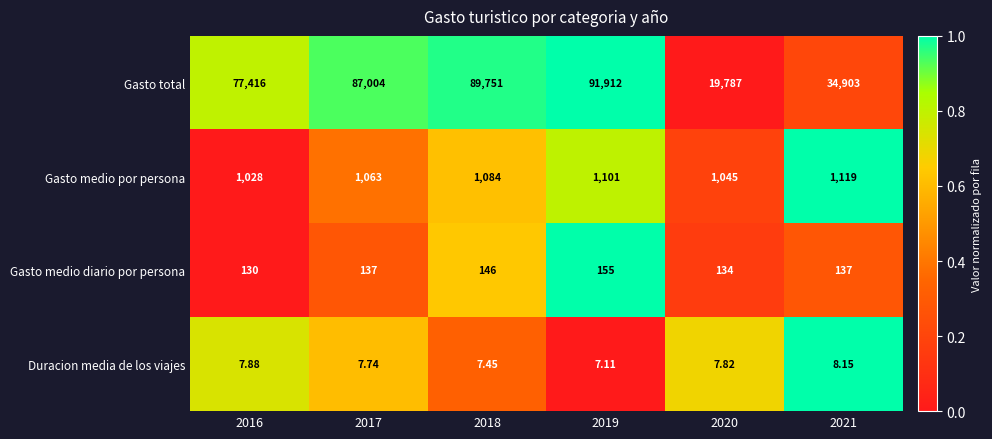

Count the number of data series in this chart.

4